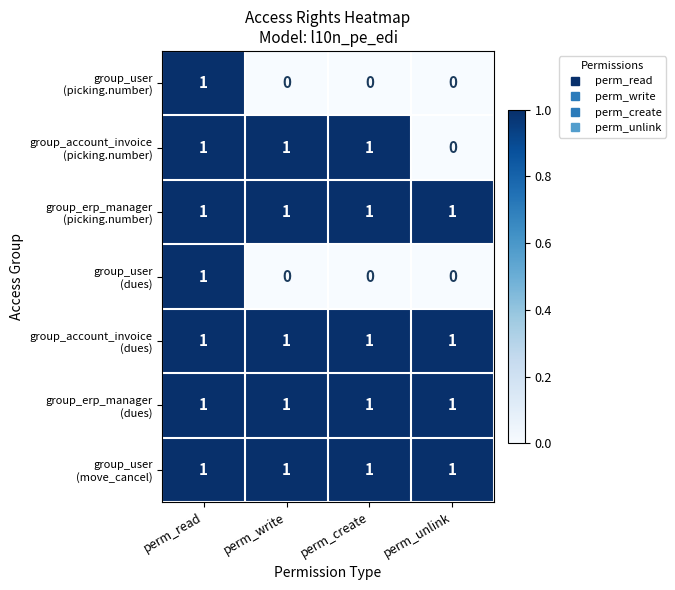

At how many categories does at least one series exceed 0?

4